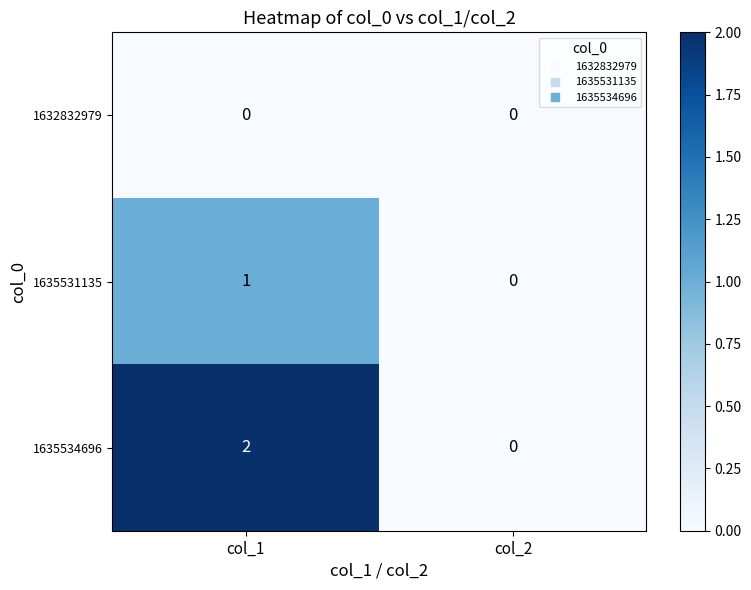

Where is 1635531135 nearest to the value 0?

col_2